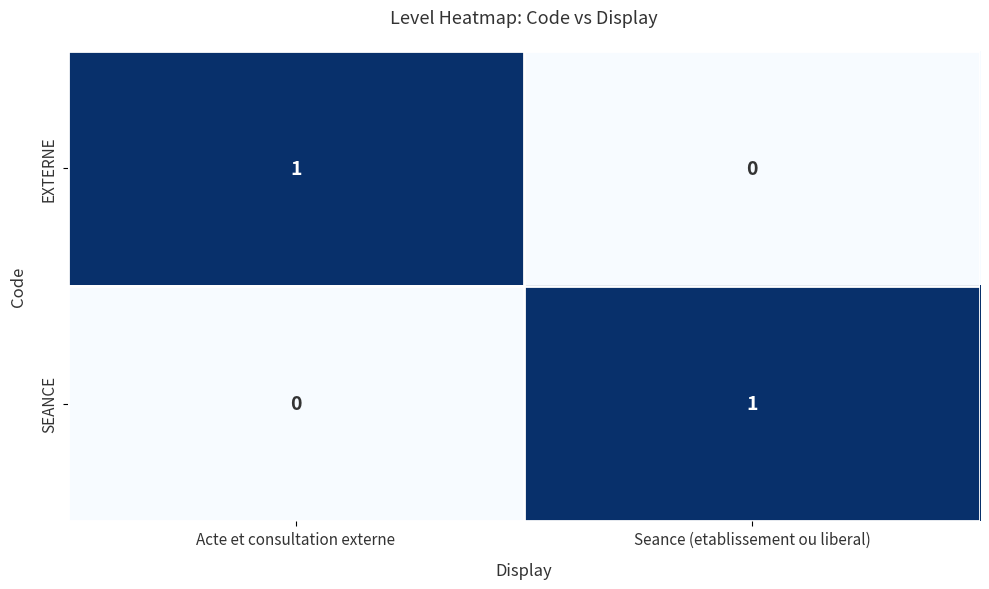

Is the value of EXTERNE at Acte et consultation externe greater than the value of SEANCE at Acte et consultation externe?

Yes